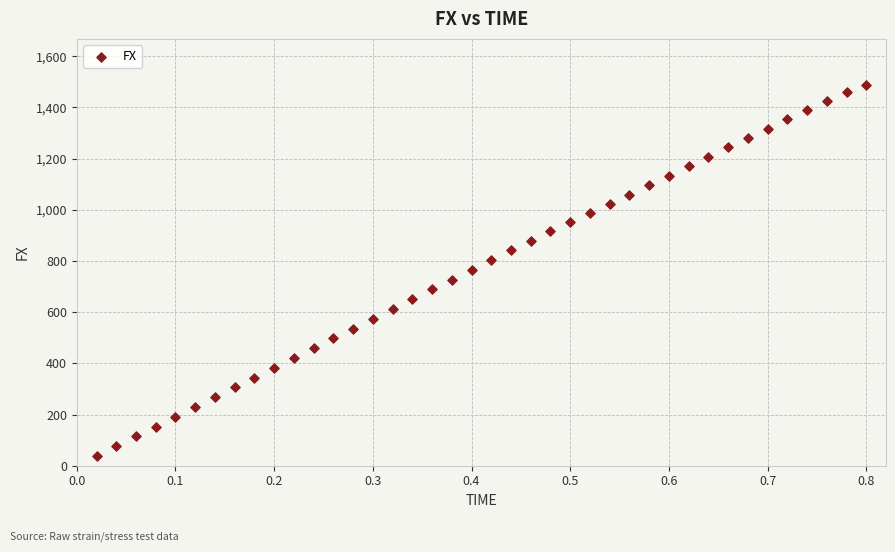

What is the range of Y values (max minus min)?

1450.6